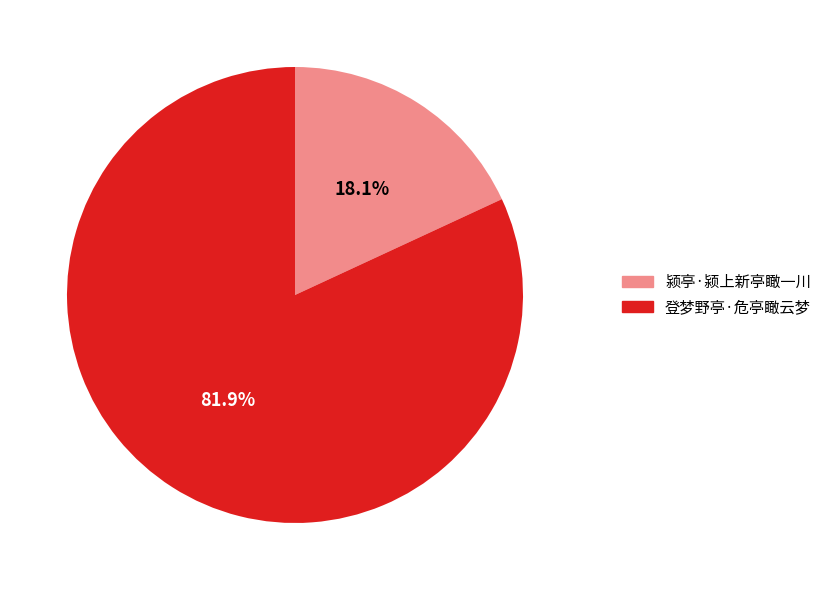

To the nearest percent, what percentage of the pie is 登梦野亭·危亭瞰云梦?

82%